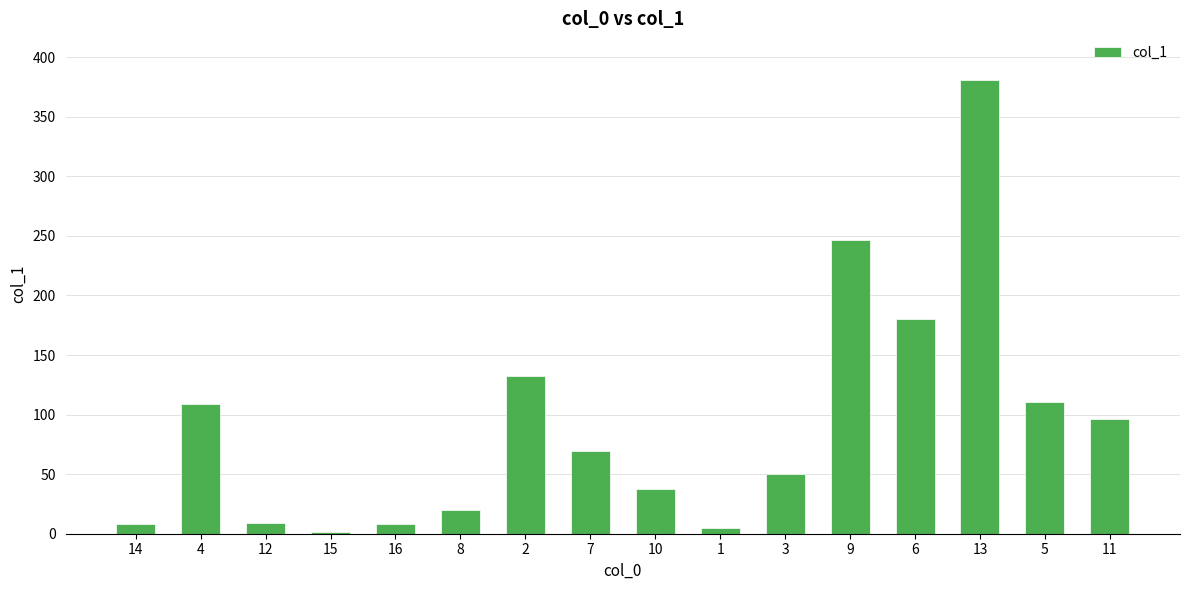

Are the bars horizontal?

No